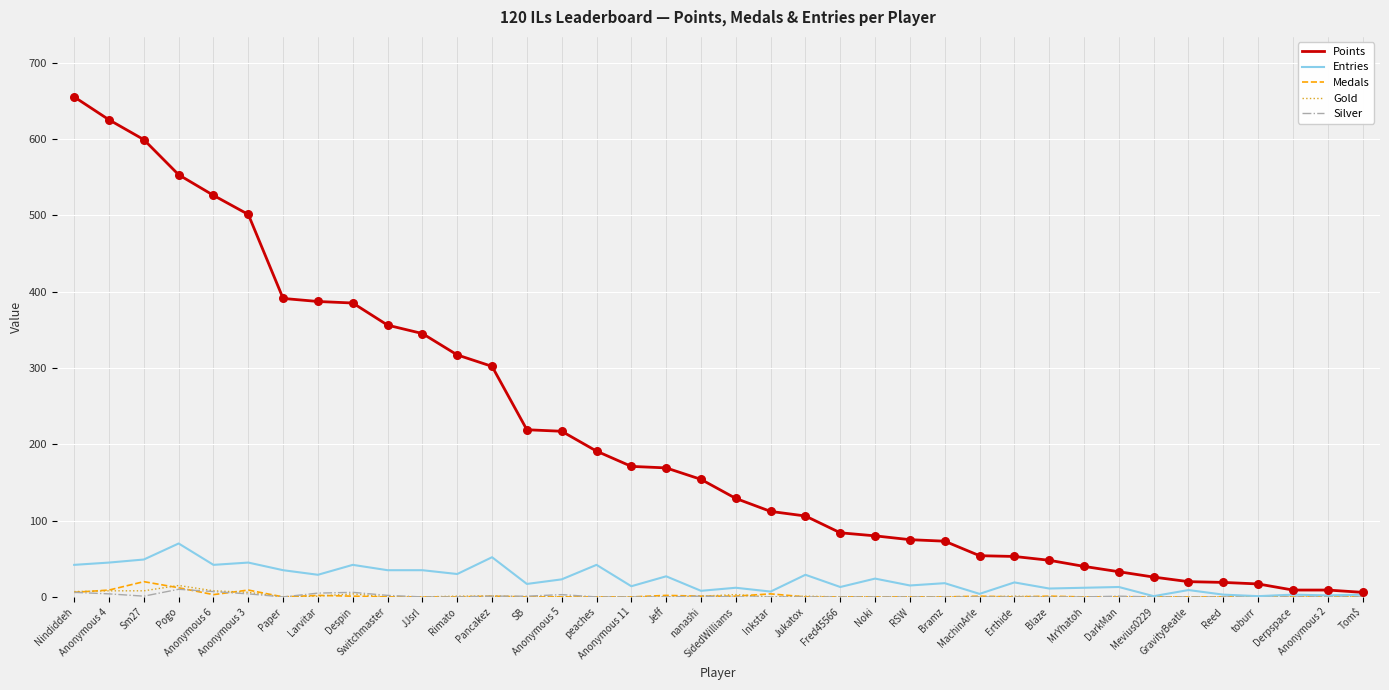

What is the total value across all series at Tom$?

9